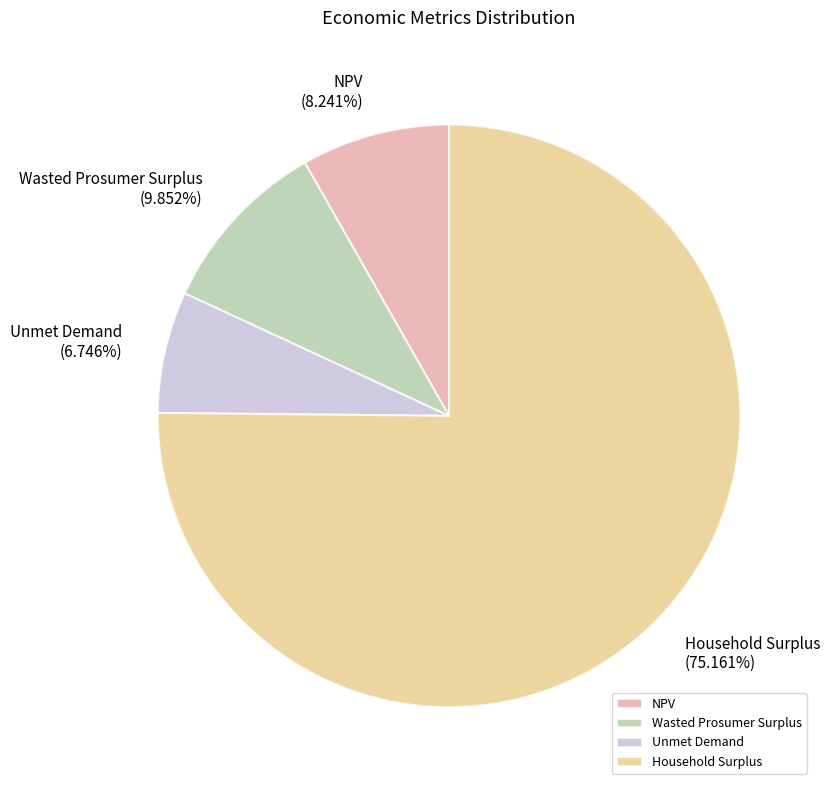

To the nearest percent, what portion does Household Surplus represent?

75%